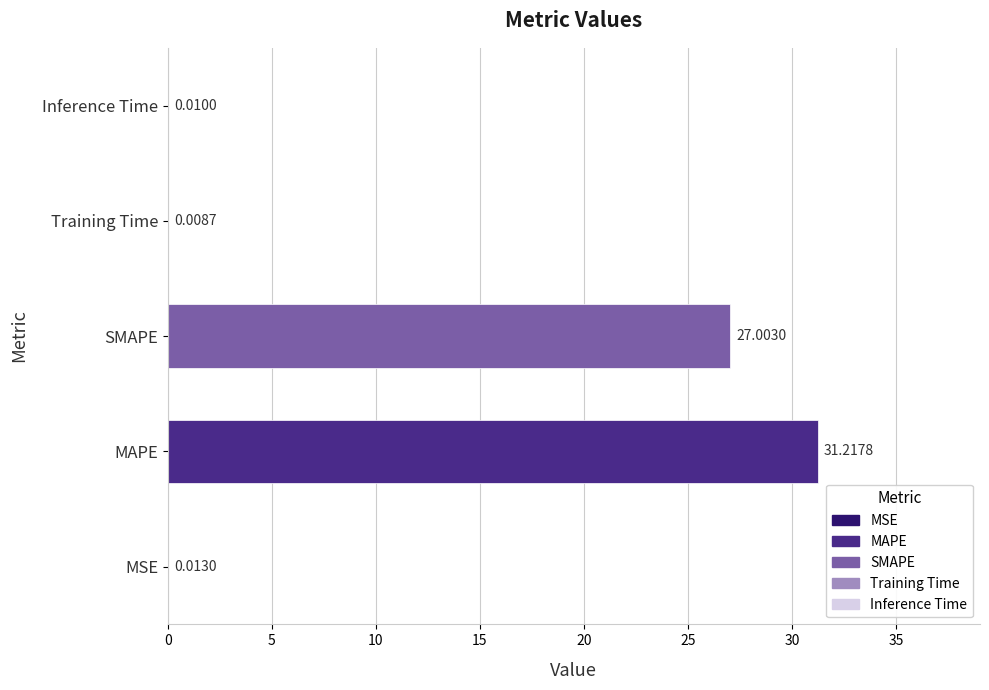

What is the sum of all values?

58.3